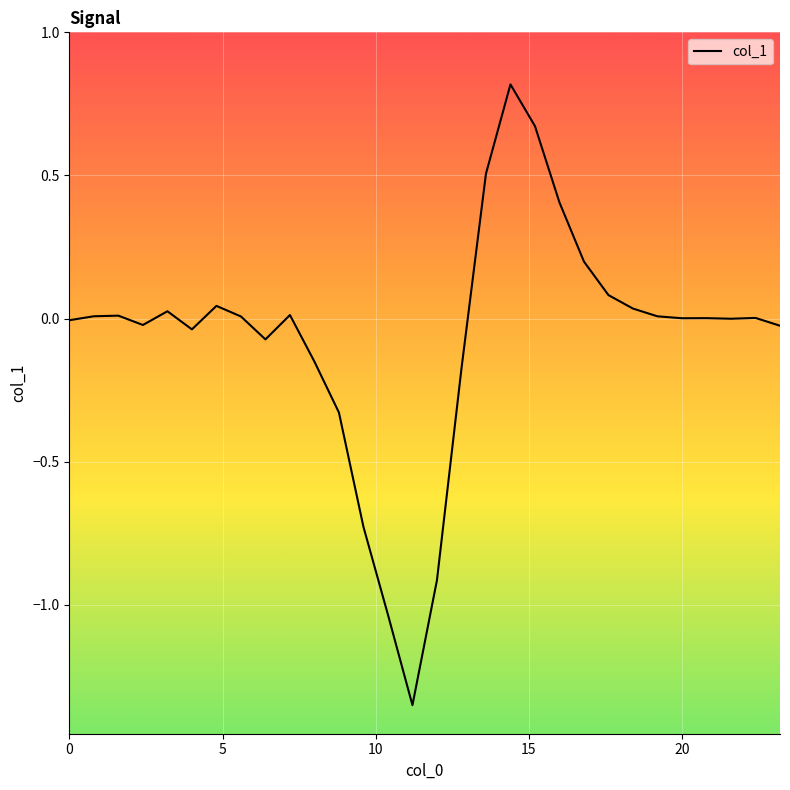

What is the maximum value shown in the chart?

0.8